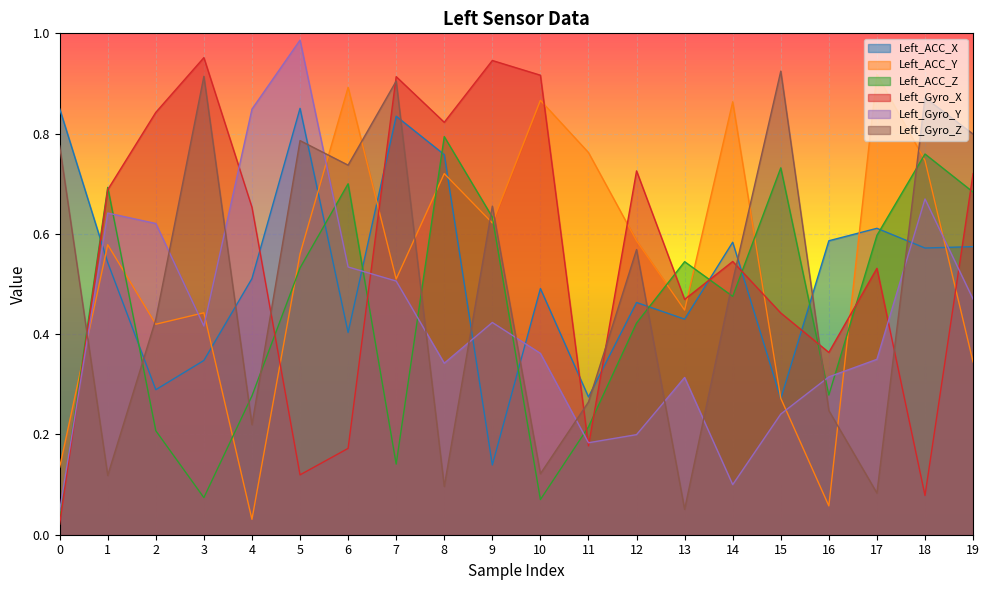

What is the value of the Left_Gyro_Z point at the 7th from the left?

0.7